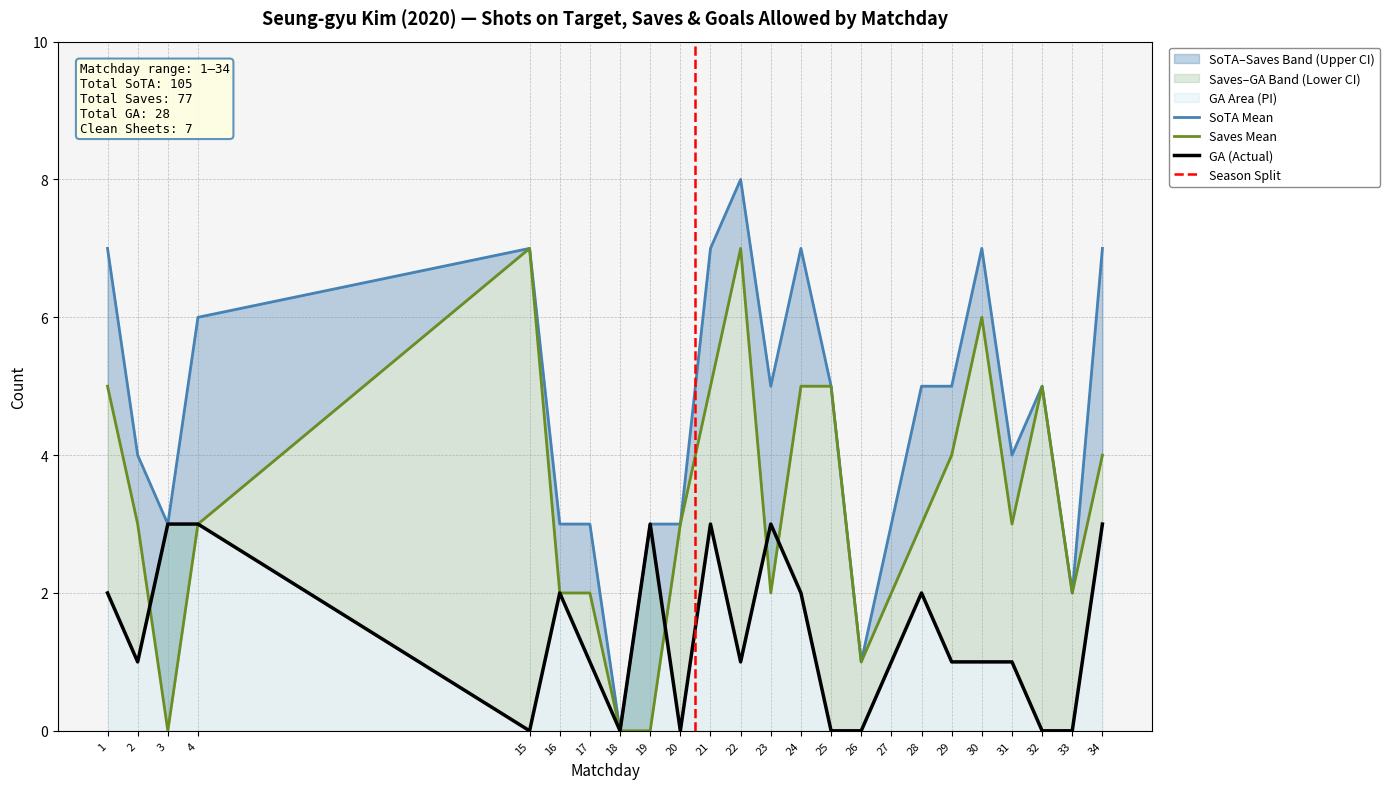

Is the value of SoTA at 22 greater than the value of GA at 15?

Yes